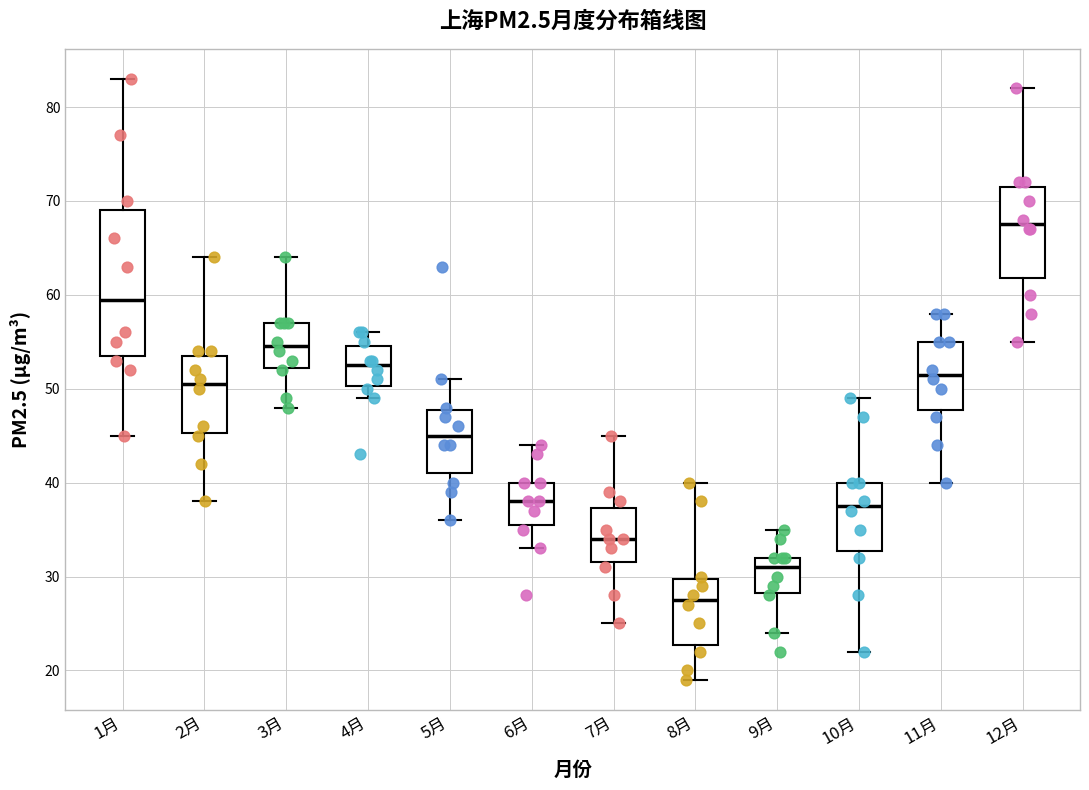

Where does the upper whisker of the box for 4月 end on the y-axis? The values are not printed on the chart, so give them approximately, as read against the axis.

56